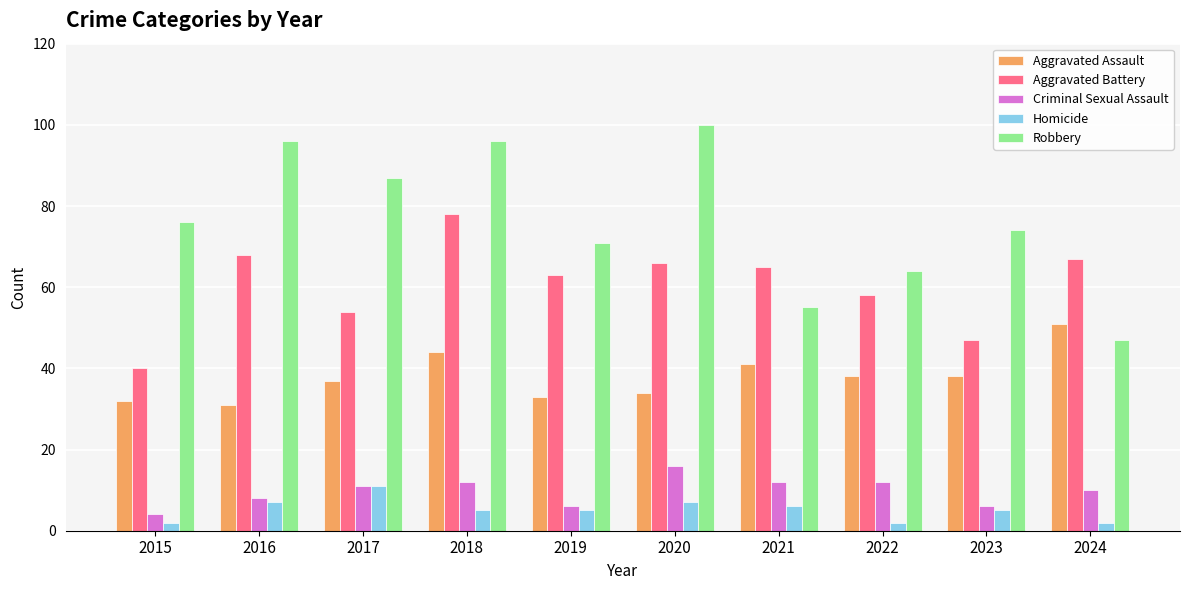

At which label is Homicide closest to 6?

2021